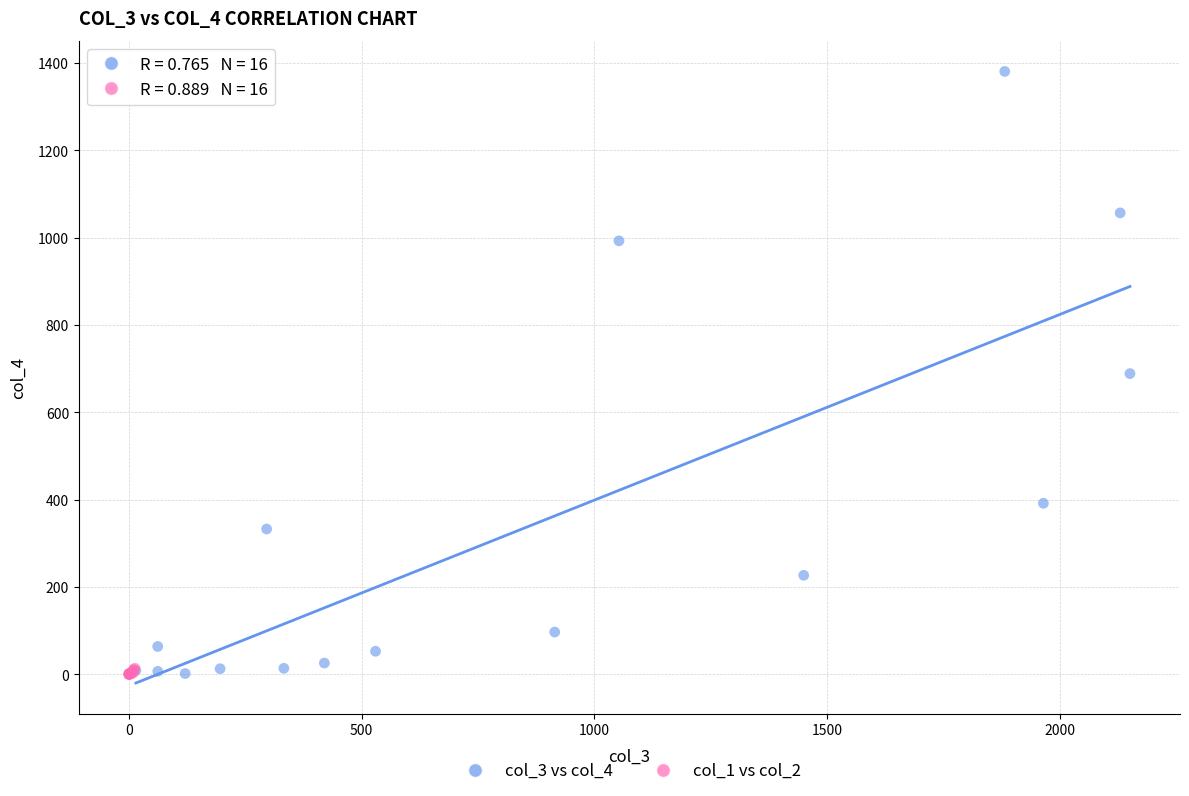

What are all the series names shown in the legend?

col_3 vs col_4, col_1 vs col_2